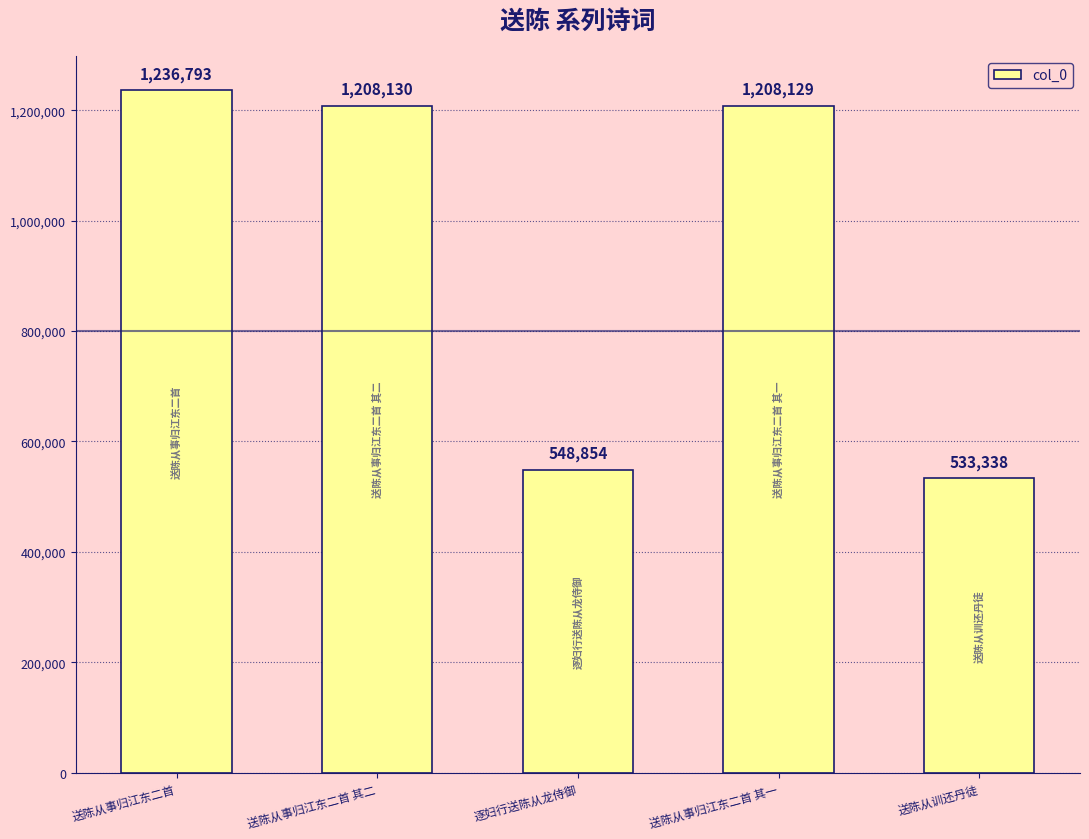

What is the difference between the second highest and minimum values?

674792